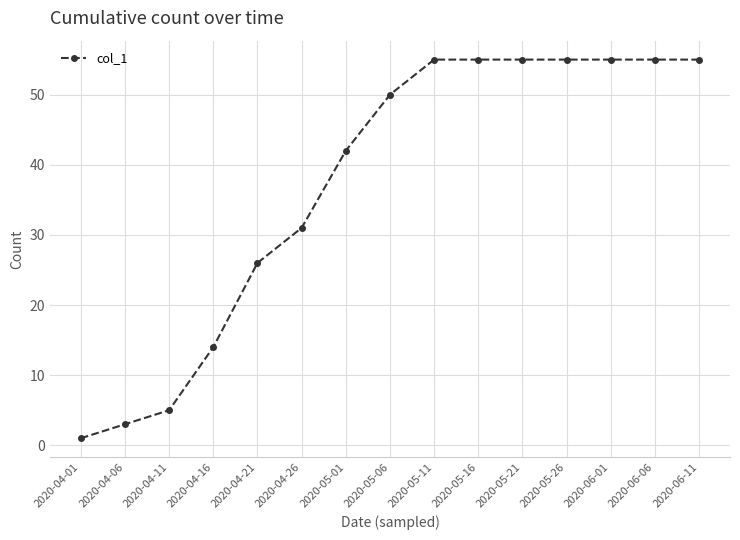

What is the change in value from 2020-04-16 to 2020-06-11?

+41